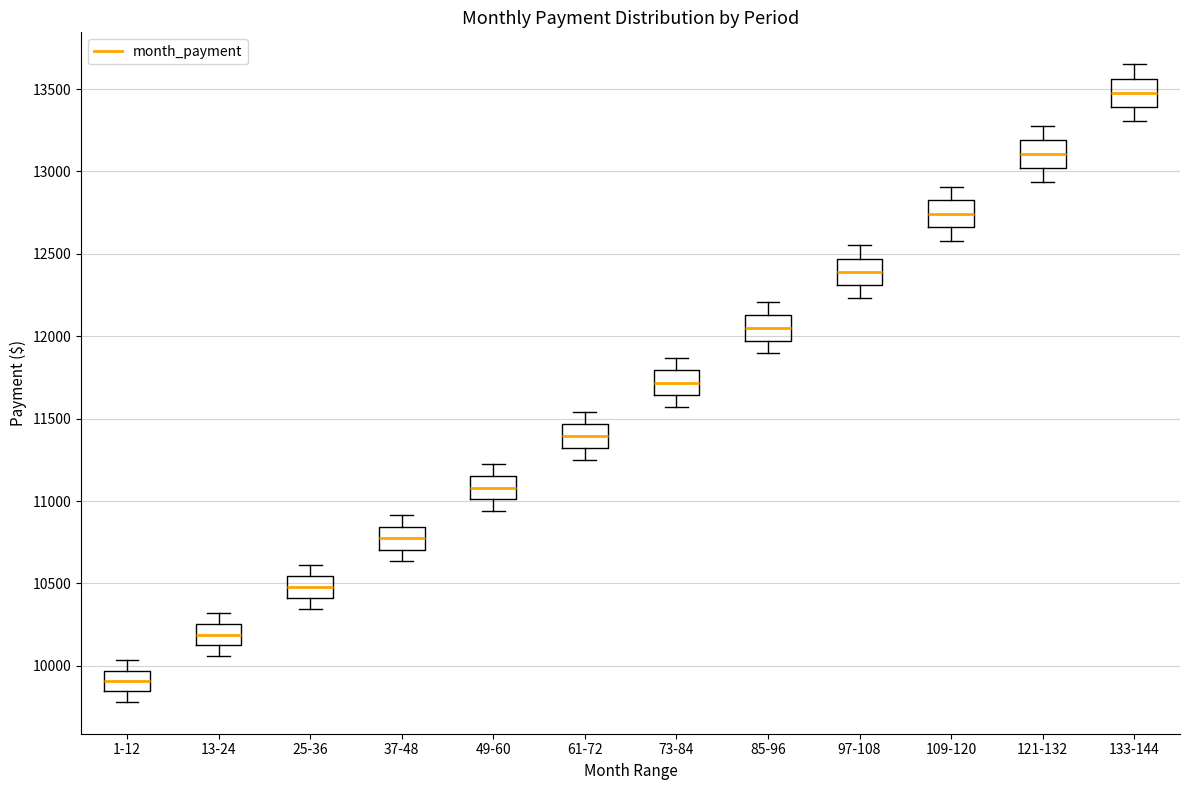

Reading left to right, read every box against the y-axis: the position of its median line, the range the box covers, and the ends of its whiskers. The values are not printed on the chart, so give them approximately, as read against the axis.

1-12: median 9900, box 9850 to 9950, whiskers 9800 to 10050
13-24: median 10200, box 10100 to 10250, whiskers 10050 to 10300
25-36: median 10500, box 10400 to 10550, whiskers 10350 to 10600
37-48: median 10750, box 10700 to 10850, whiskers 10650 to 10900
49-60: median 11100, box 11000 to 11150, whiskers 10950 to 11200
61-72: median 11400, box 11300 to 11450, whiskers 11250 to 11550
73-84: median 11700, box 11650 to 11800, whiskers 11550 to 11850
85-96: median 12050, box 11950 to 12150, whiskers 11900 to 12200
97-108: median 12400, box 12300 to 12450, whiskers 12250 to 12550
109-120: median 12750, box 12650 to 12850, whiskers 12600 to 12900
121-132: median 13100, box 13000 to 13200, whiskers 12950 to 13250
133-144: median 13500, box 13400 to 13550, whiskers 13300 to 13650